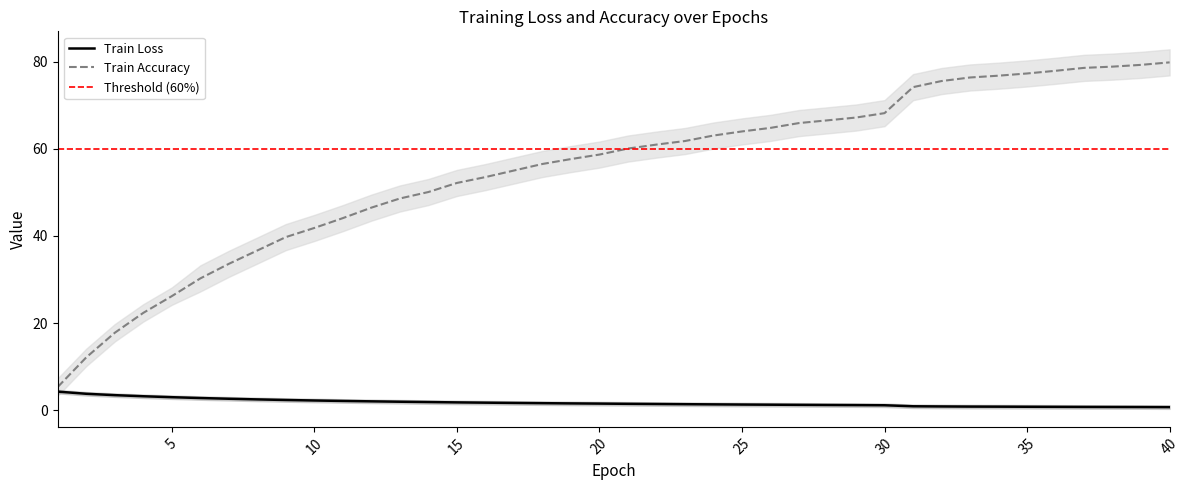

Count the number of categories in the chart.

40